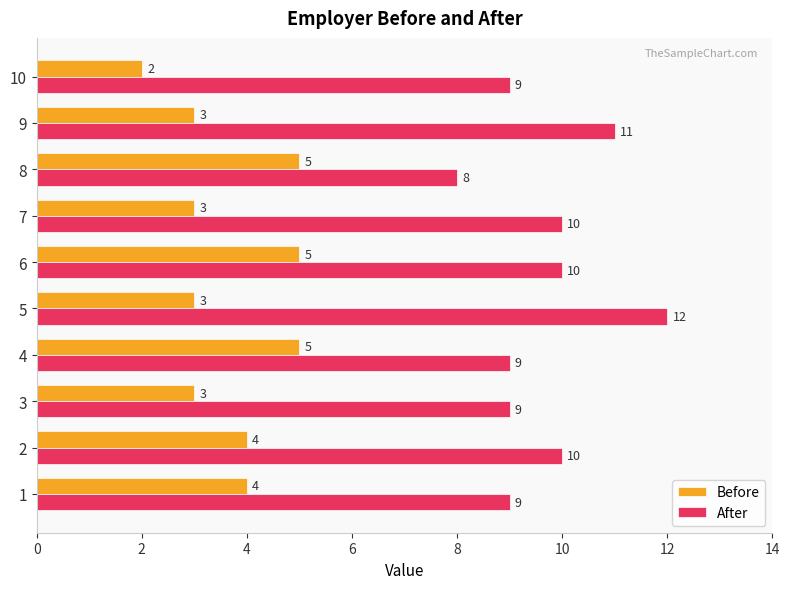

Which series has the largest range (max minus min)?

After